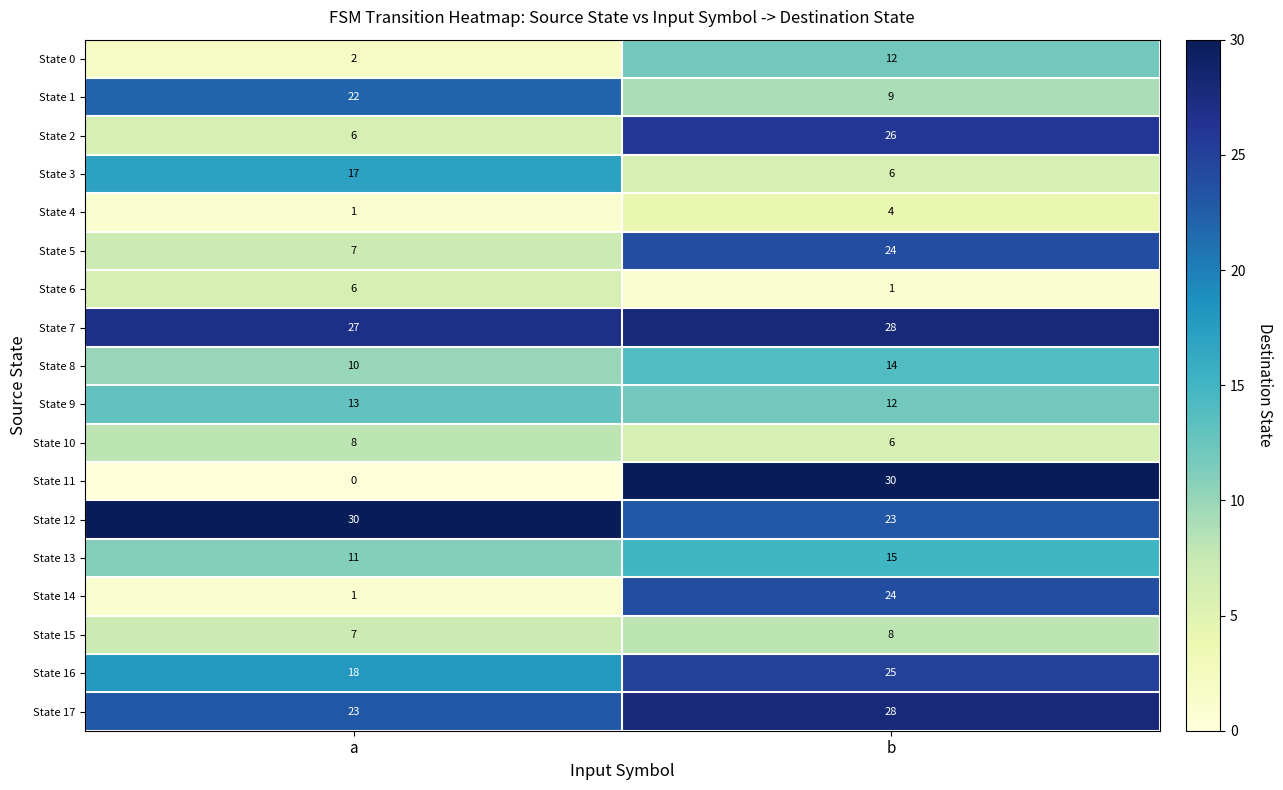

What is the sum of the State 7 values at b and a?

55